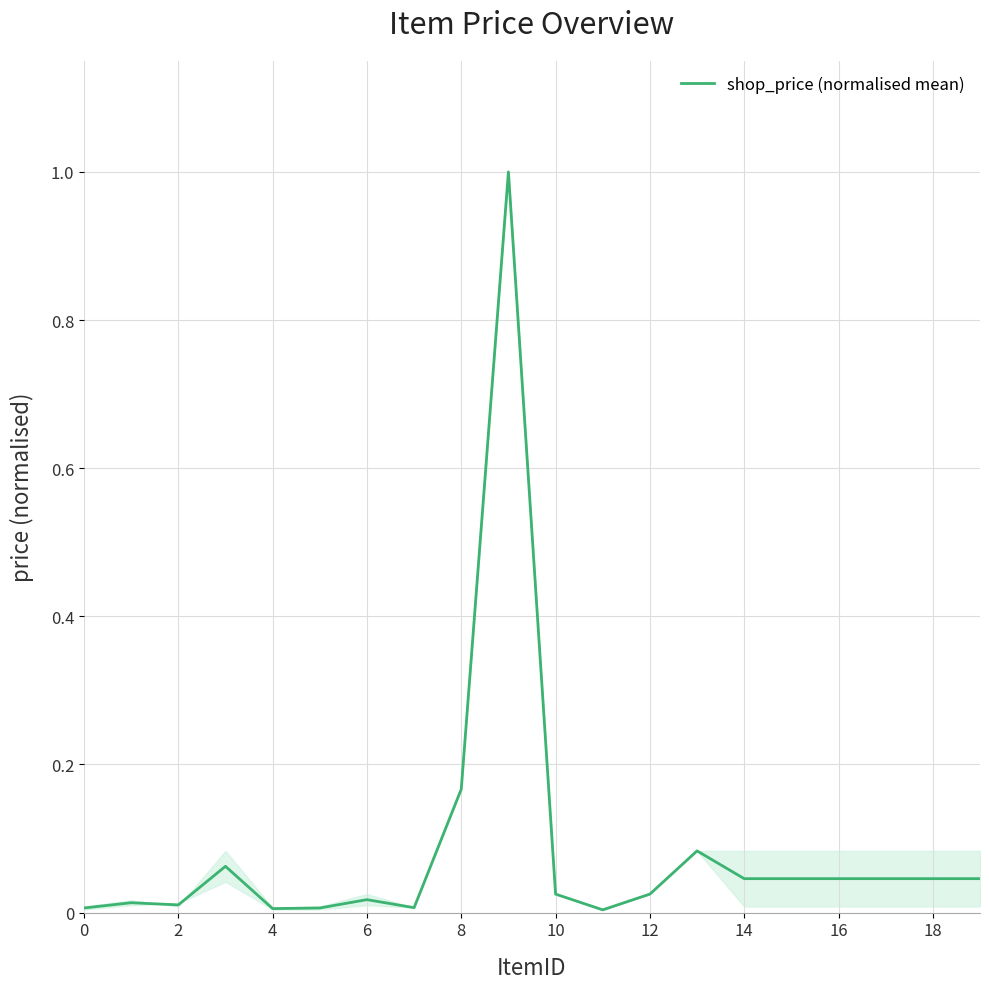

What is the label of the 17th point from the left?

16